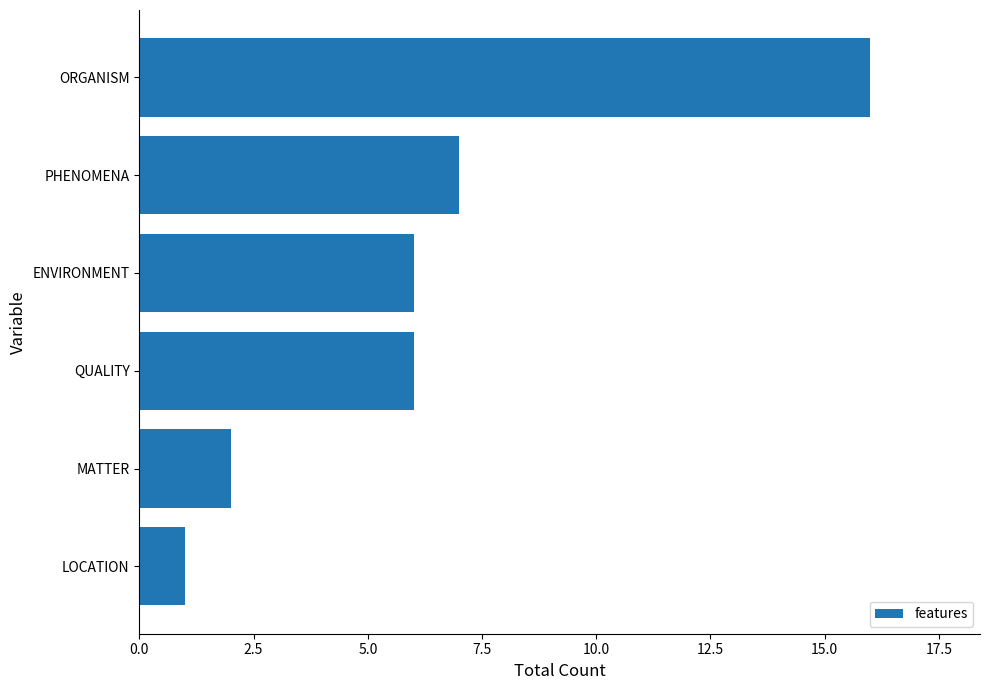

What is the change in value from MATTER to ENVIRONMENT?

+4